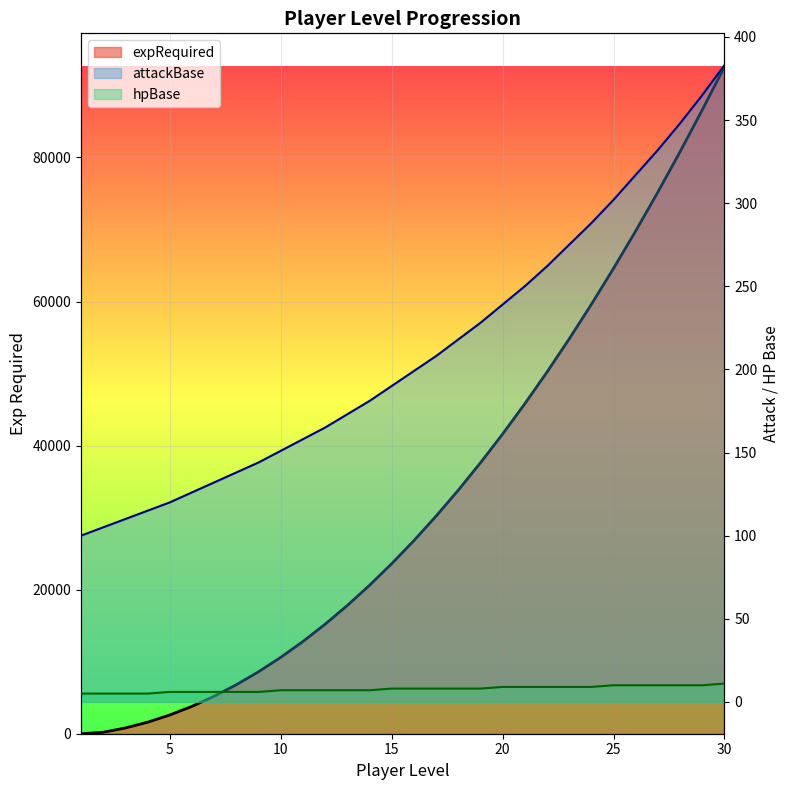

What is the sum of all attackBase values?

6322